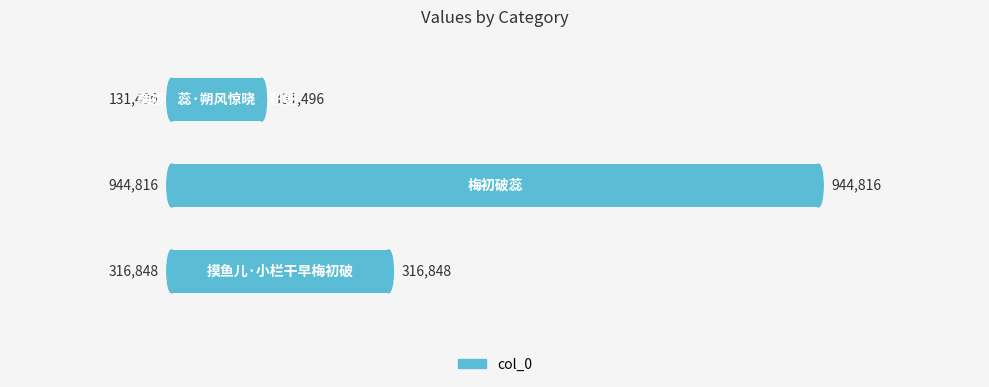

Count the values in the range 131496 to 944816.

3